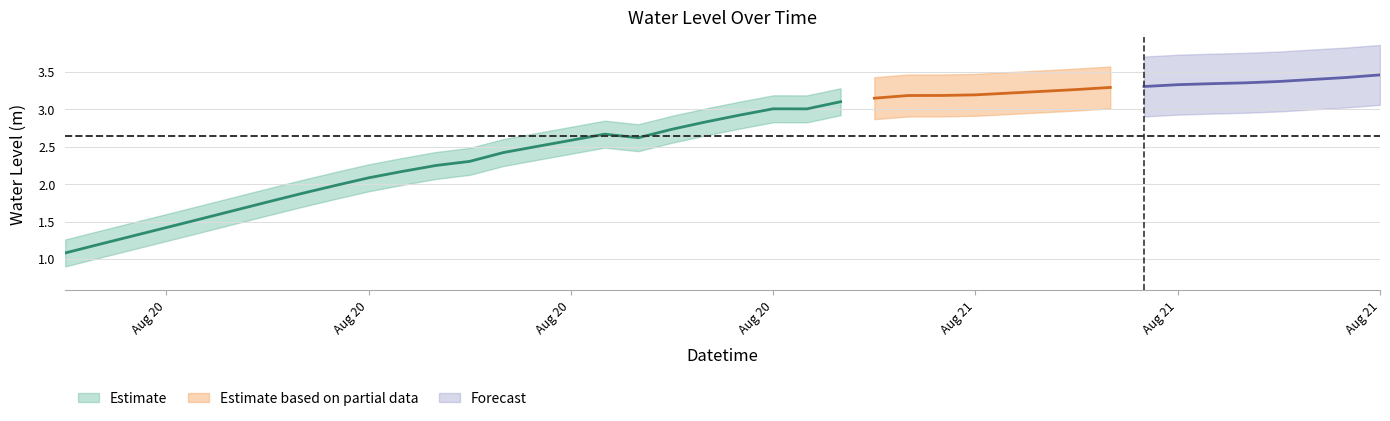

What is the change in value from 2024-08-20 04:00:00 to 2024-08-21 04:00:00?

+1.7